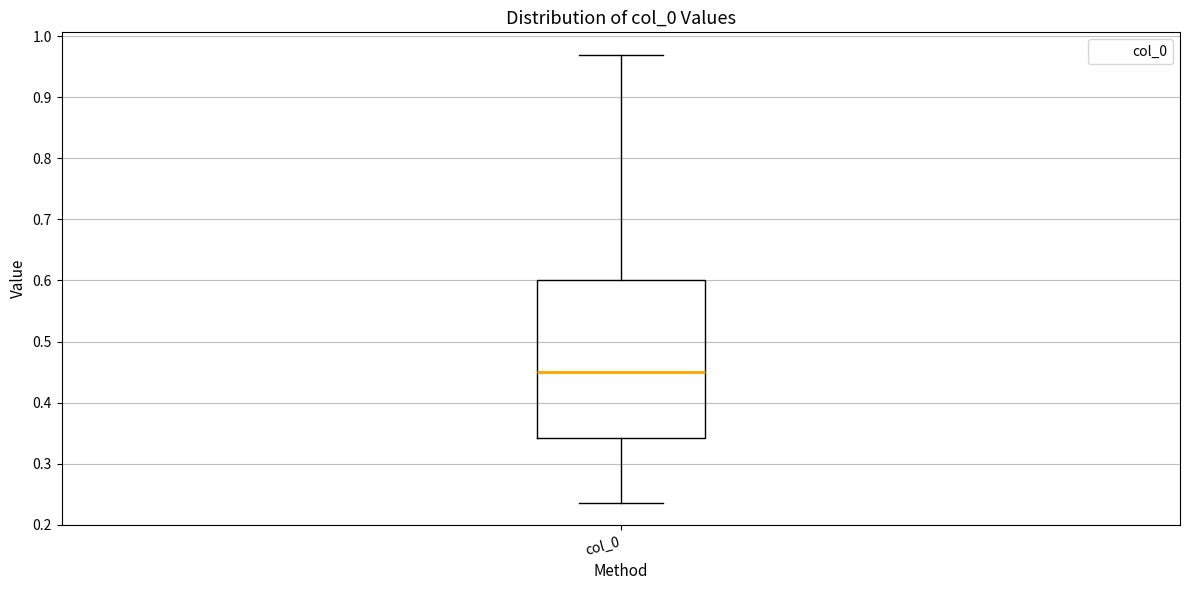

Where is the lower edge of the box for col_0 on the y-axis? The values are not printed on the chart, so give them approximately, as read against the axis.

0.34